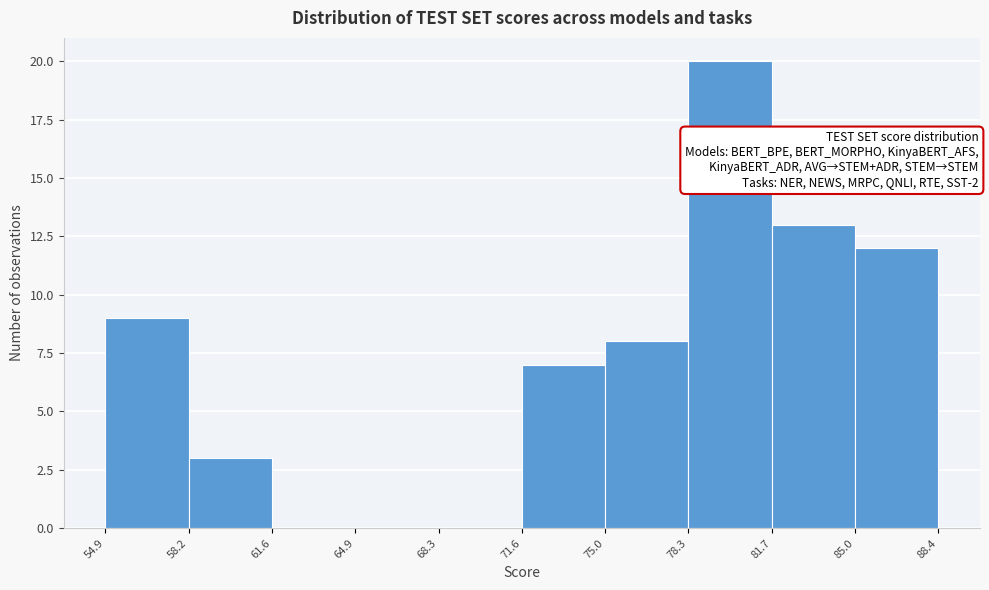

Which range on the x-axis has the tallest bar?

78.3 to 81.7